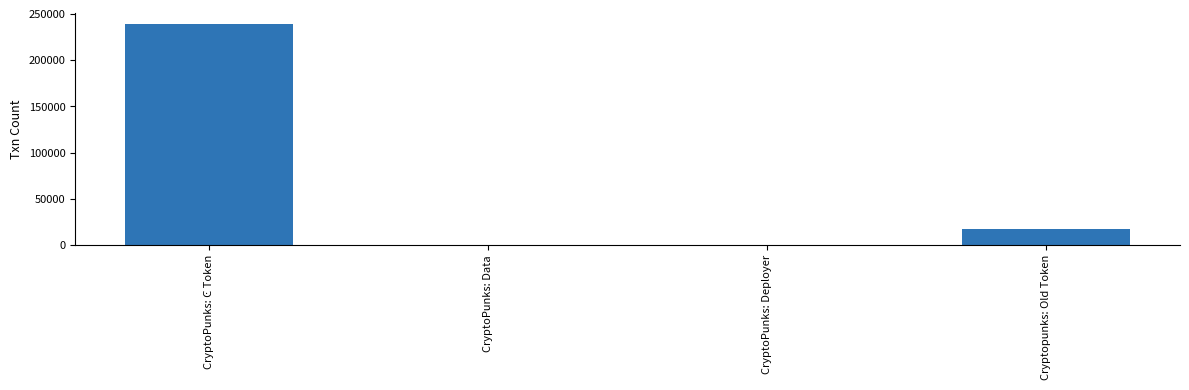

Where is the data nearest to the value 119544?

Cryptopunks: Old Token